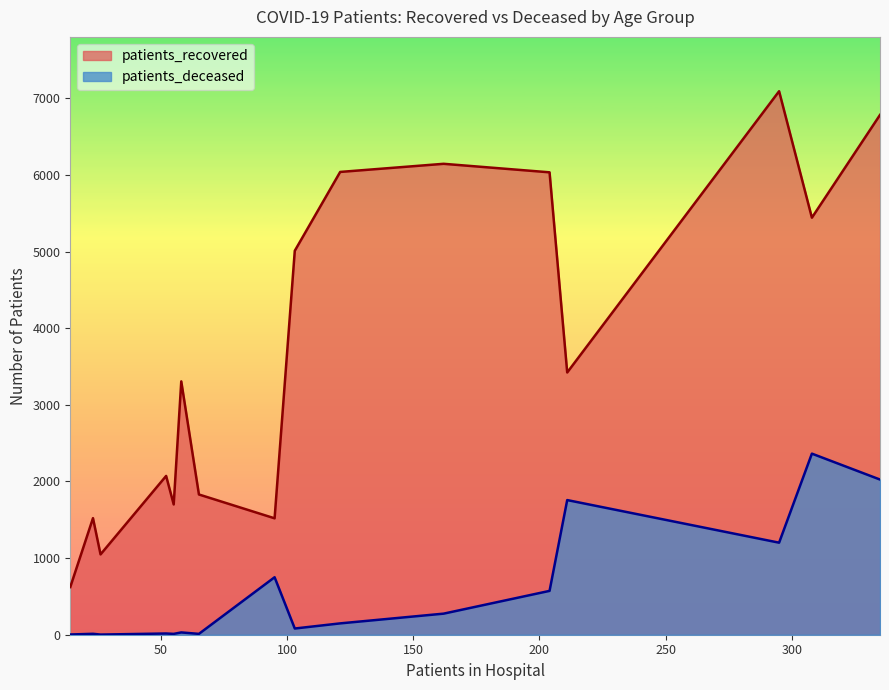

What is the average value of the patients_deceased series?

579